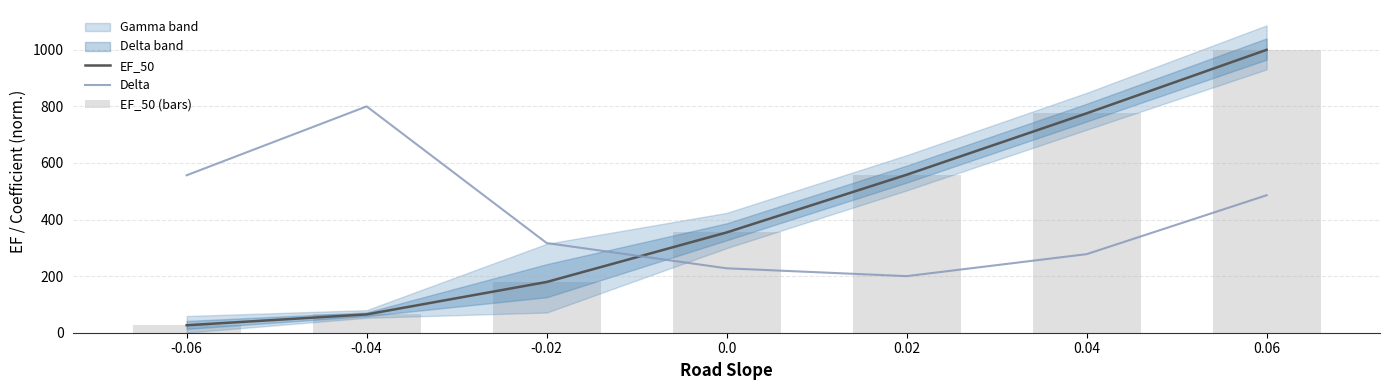

Reading right to left, transcribe all the data shown in this chart.

EF_50: 0.06=1000.0	0.04=775.5	0.02=558.4	0.0=354.4	-0.02=179.3	-0.04=64.8	-0.06=26.4
Delta: 0.06=485.9	0.04=277.7	0.02=200.0	0.0=227.7	-0.02=317.1	-0.04=800.0	-0.06=556.6
EF_50 (bars): 0.06=1000.0	0.04=775.5	0.02=558.4	0.0=354.4	-0.02=179.3	-0.04=64.8	-0.06=26.4